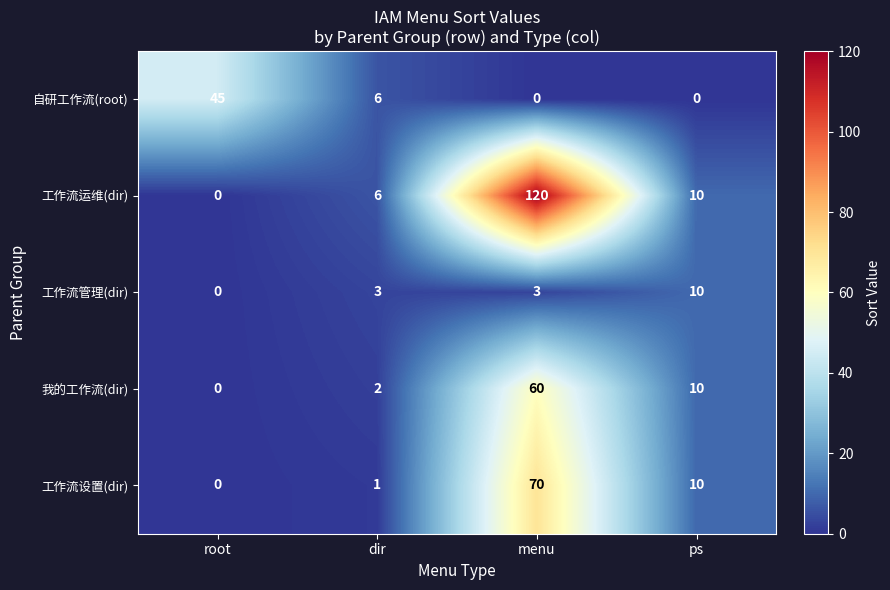

Which series changed the most between dir and menu?

工作流运维(dir)